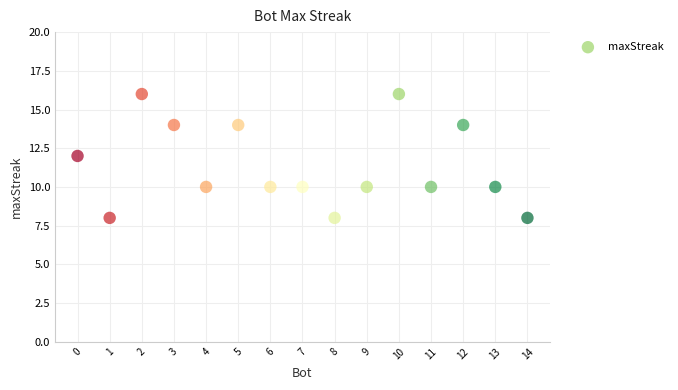

What is the range of Y values (max minus min)?

8